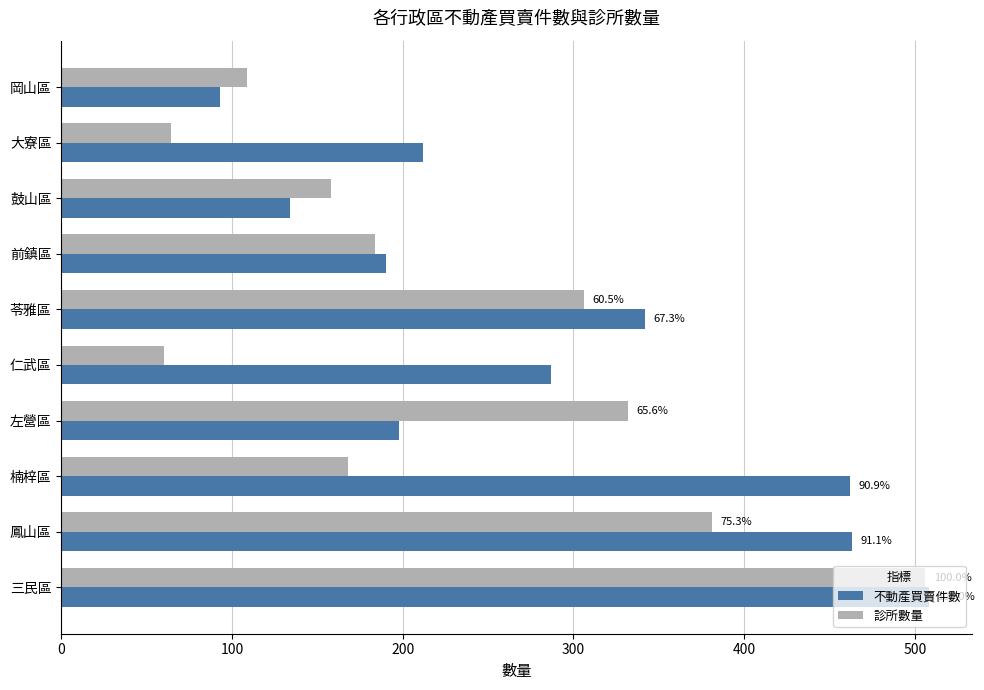

List the series in order of their overall mean, lowest first.

診所數量, 不動產買賣件數